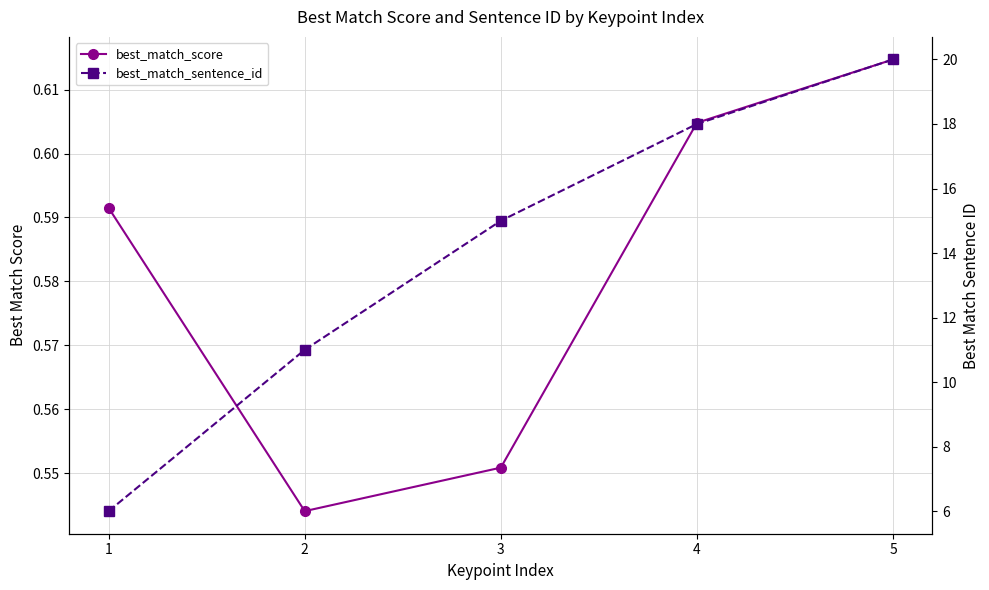

True or false: best_match_score and best_match_sentence_id intersect in this chart.

False